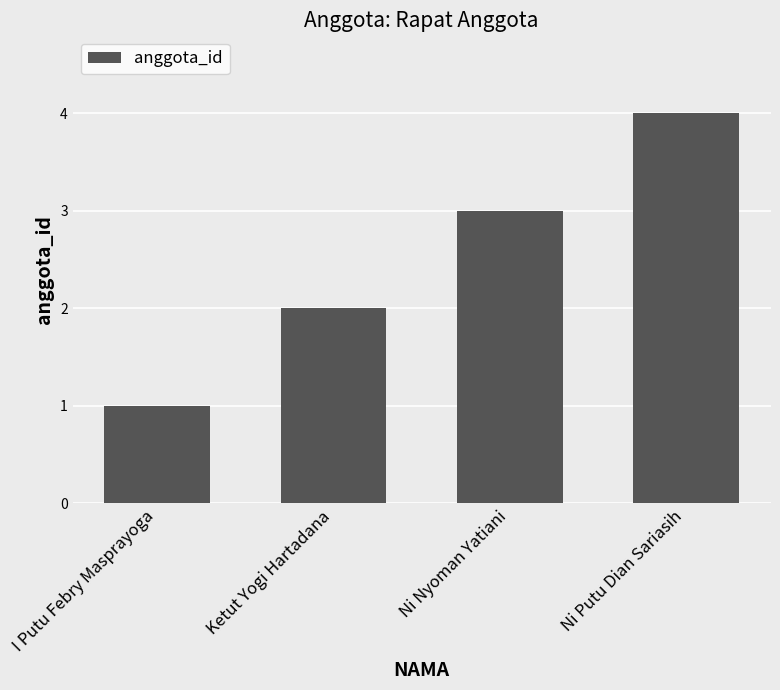

What is the change in value from Ni Nyoman Yatiani to Ni Putu Dian Sariasih?

+1